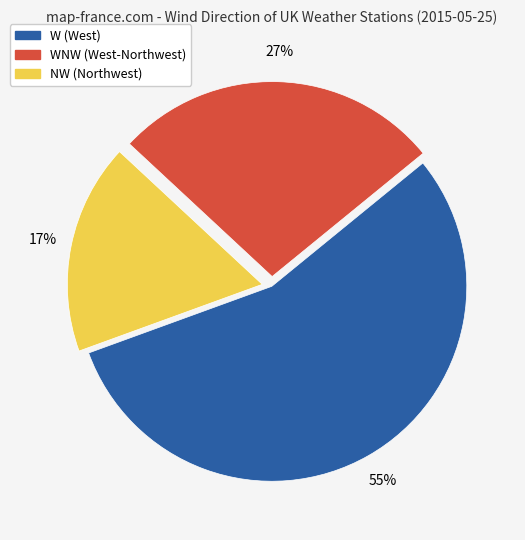

To the nearest percent, what is the average slice percentage?

33%